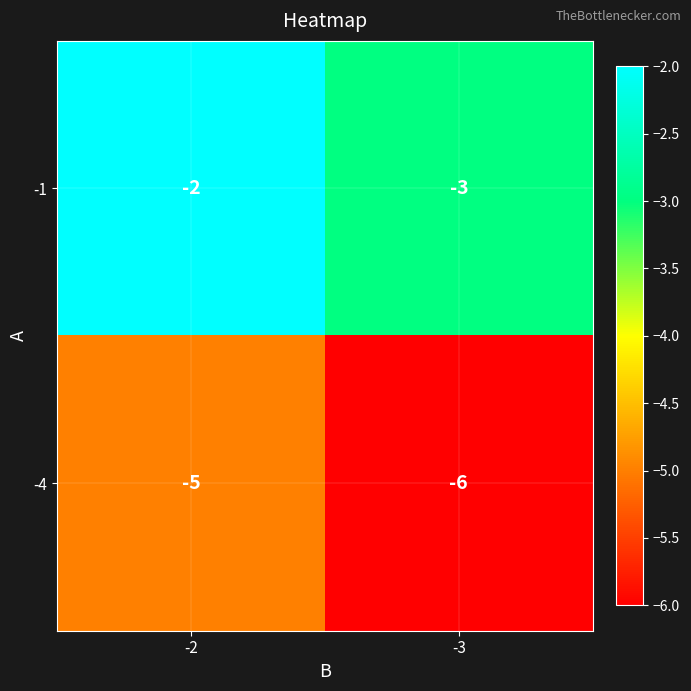

Which series has the largest total across all categories?

-1